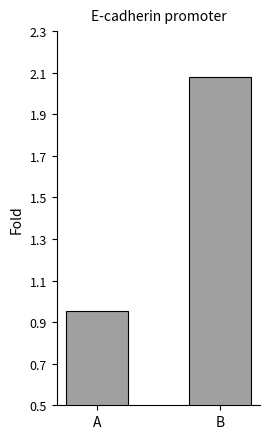

Where is the data nearest to the value 1?

A